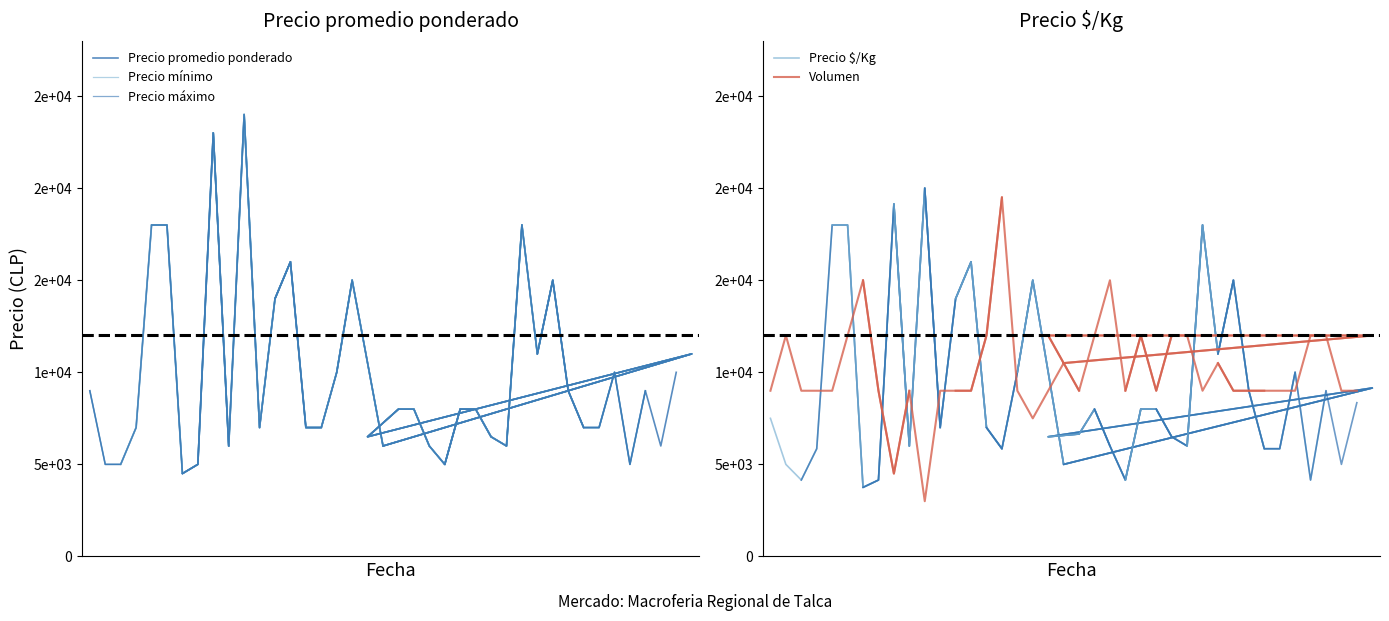

Between which two adjacent categories do Precio mínimo and Volumen first intersect?

3 and 4